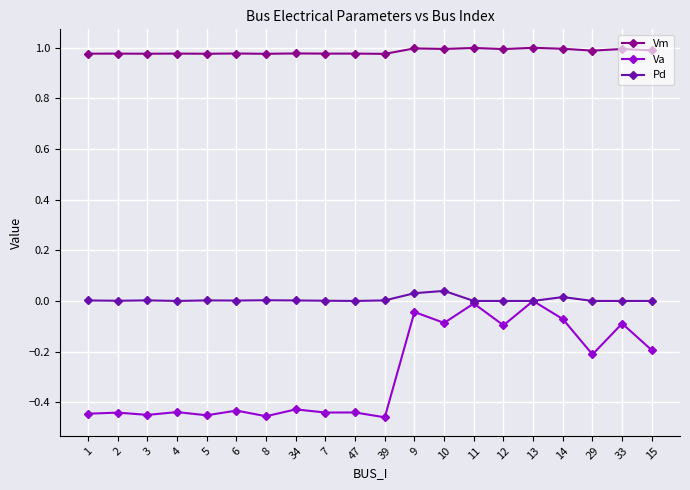

Rank the series at 1 from lowest to highest value.

Va, Pd, Vm